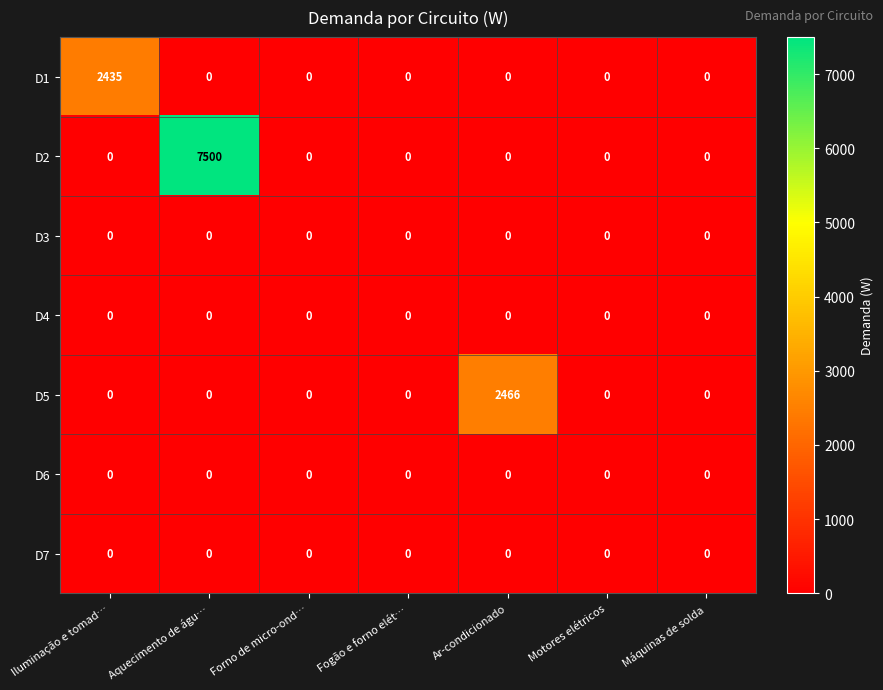

Between Ar-condicionado and Máquinas de solda, which series saw the biggest shift?

D5